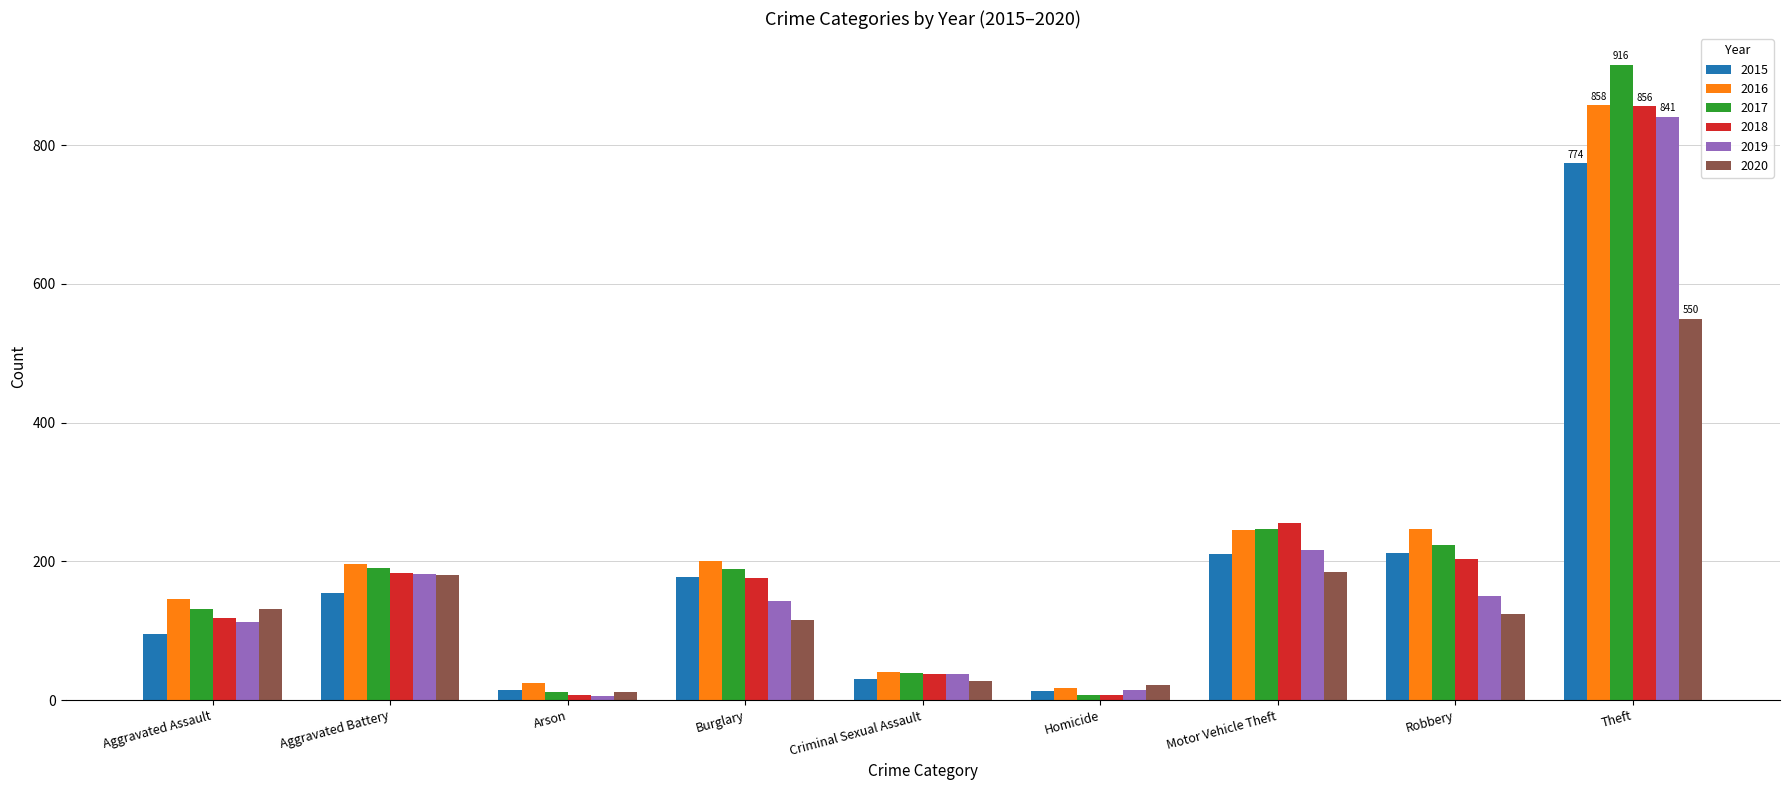

What is the label of the 9th bar from the left?

Theft